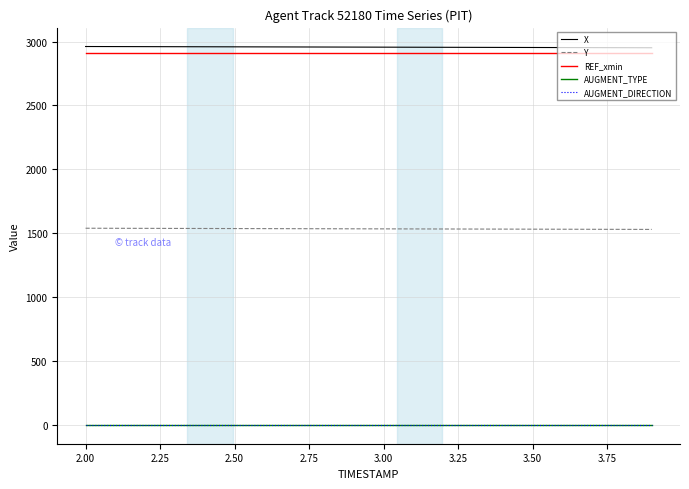

Does the chart have visible grid lines?

Yes